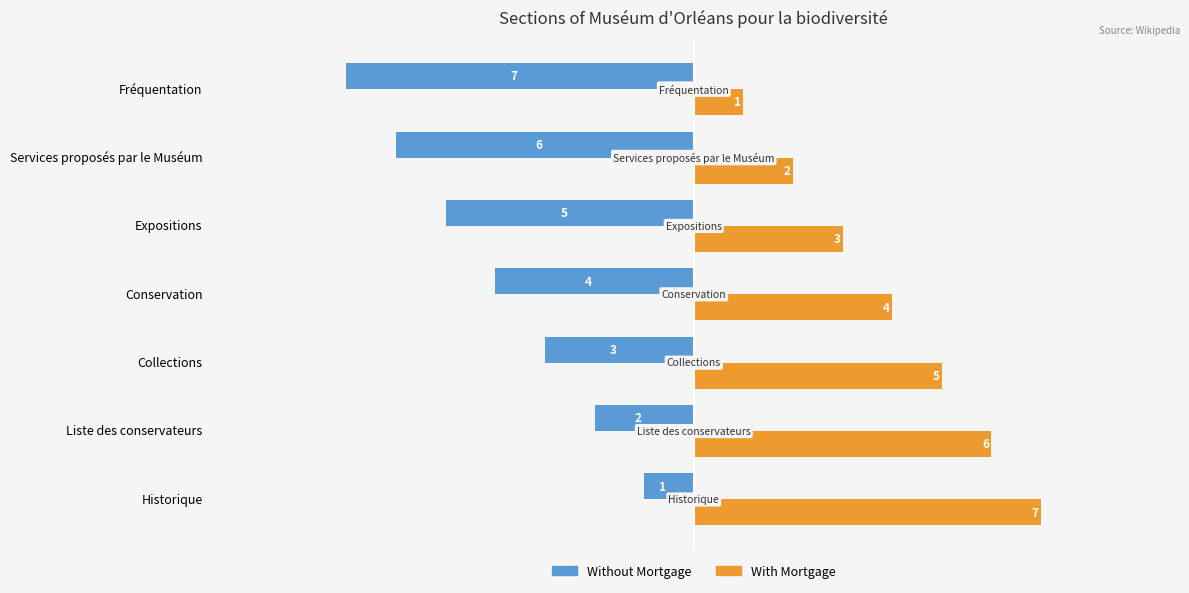

Rank the series by their maximum value, from highest to lowest.

With Mortgage, Without Mortgage